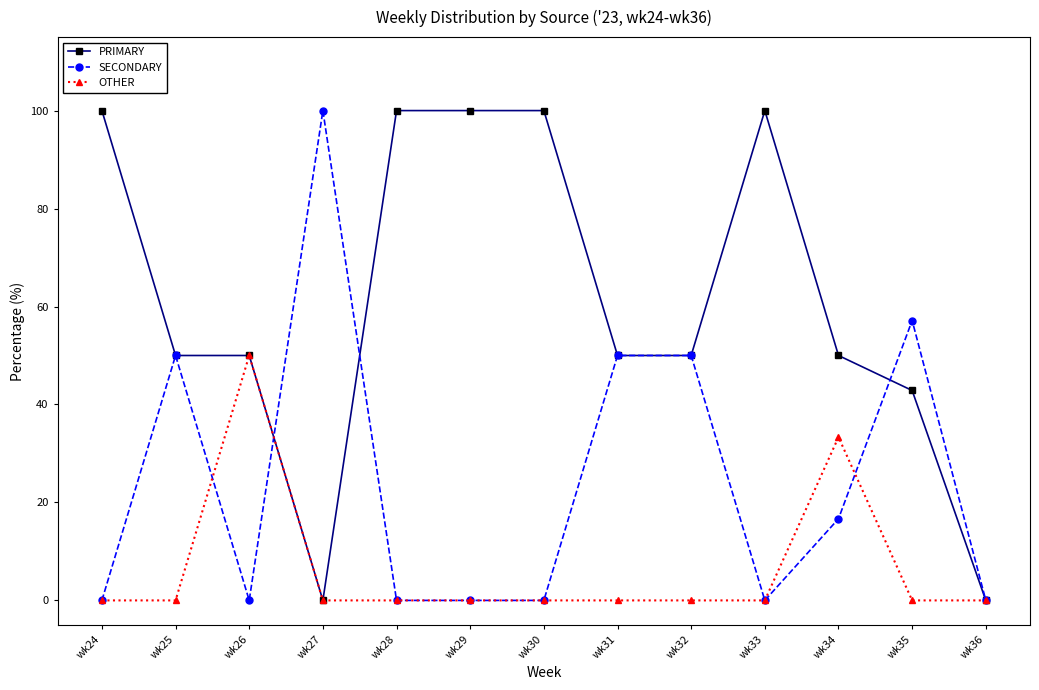

What is the total value across all series at wk27?

100.0